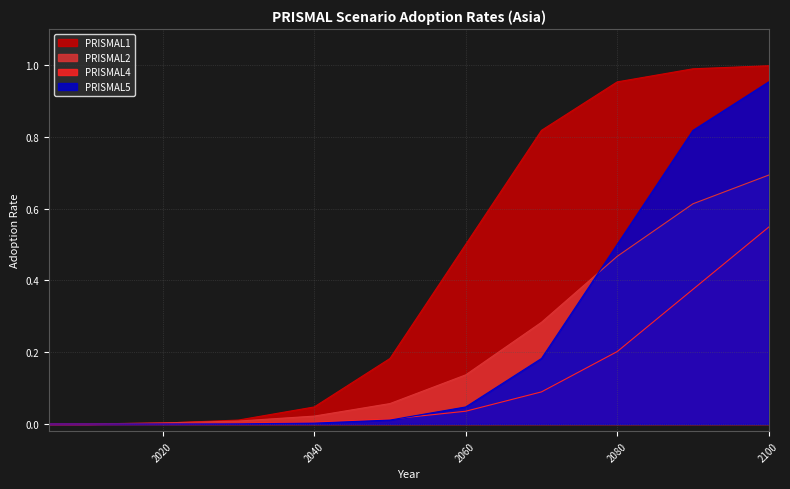

True or false: PRISMAL2 has a value of 0.0 at 2040.

False